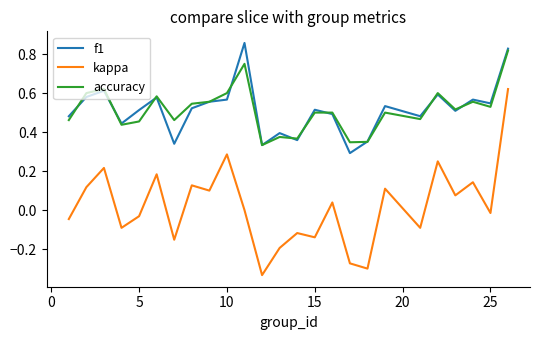

True or false: kappa and accuracy intersect in this chart.

False